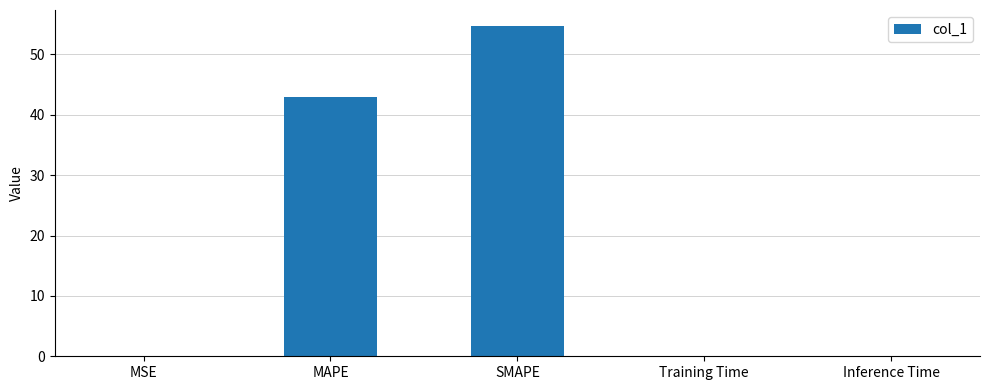

What is the change in value from MAPE to SMAPE?

+11.7